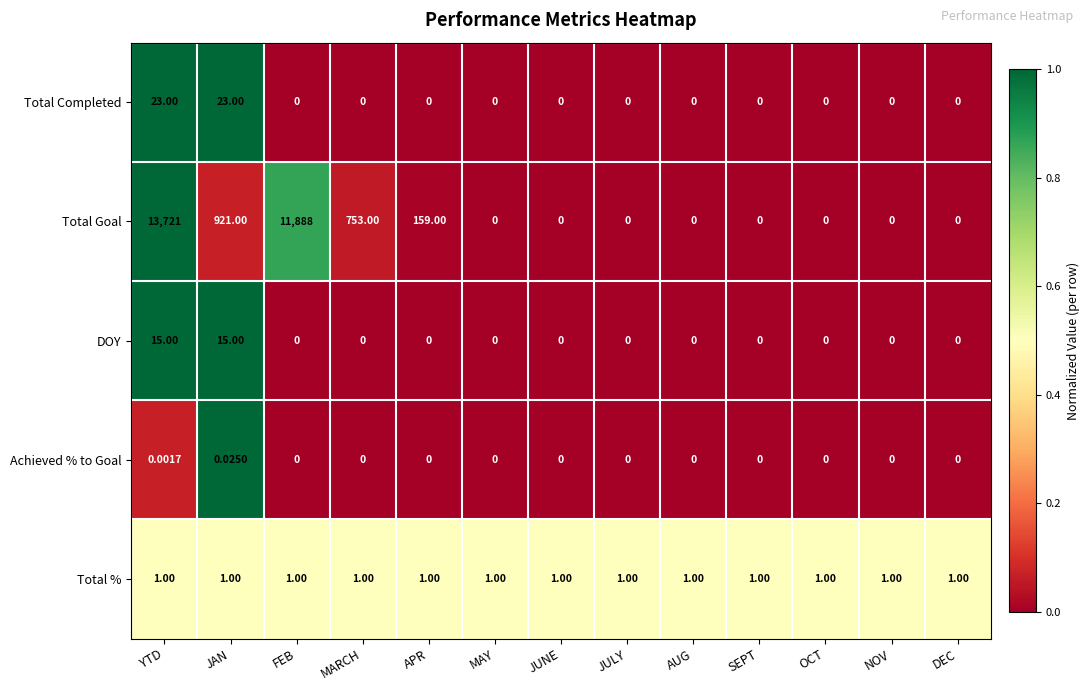

Which series has the largest total across all categories?

Total Goal